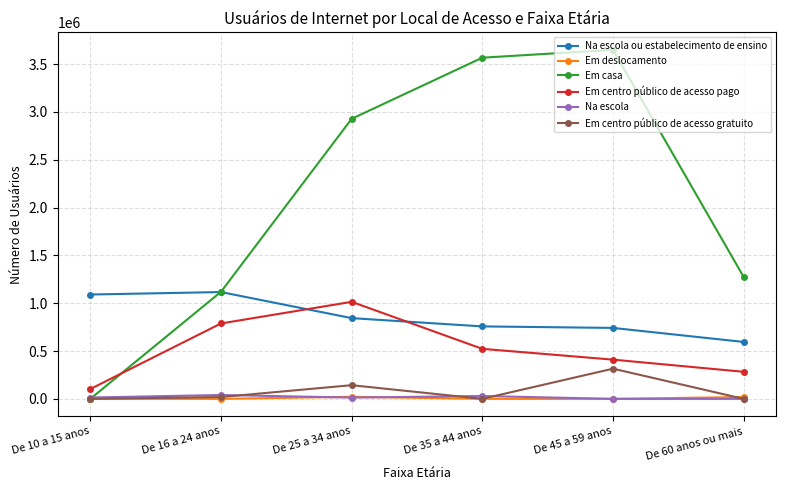

What are all the series names shown in the legend?

Na escola ou estabelecimento de ensino, Em deslocamento, Em casa, Em centro público de acesso pago, Na escola, Em centro público de acesso gratuito